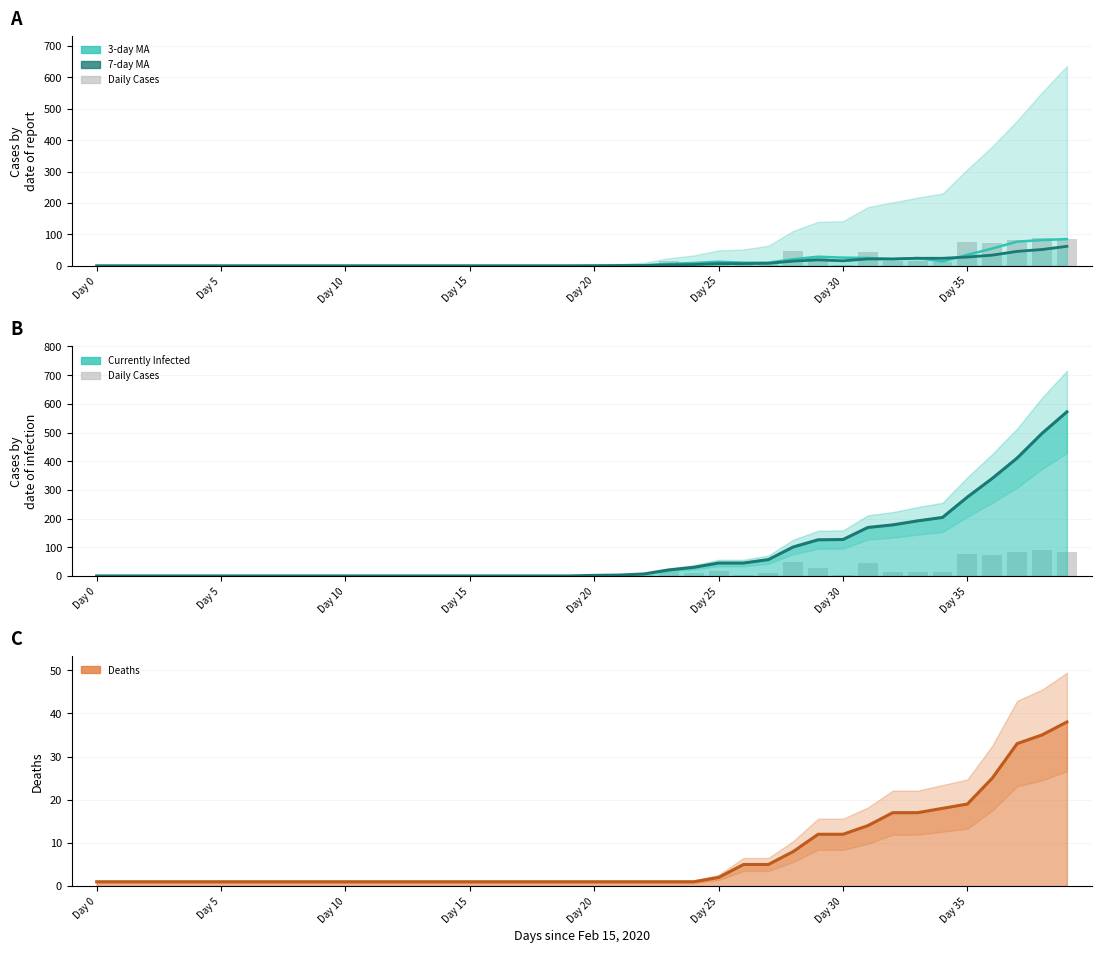

Read the 1_DailyCases value at 27, to the nearest 10.

10